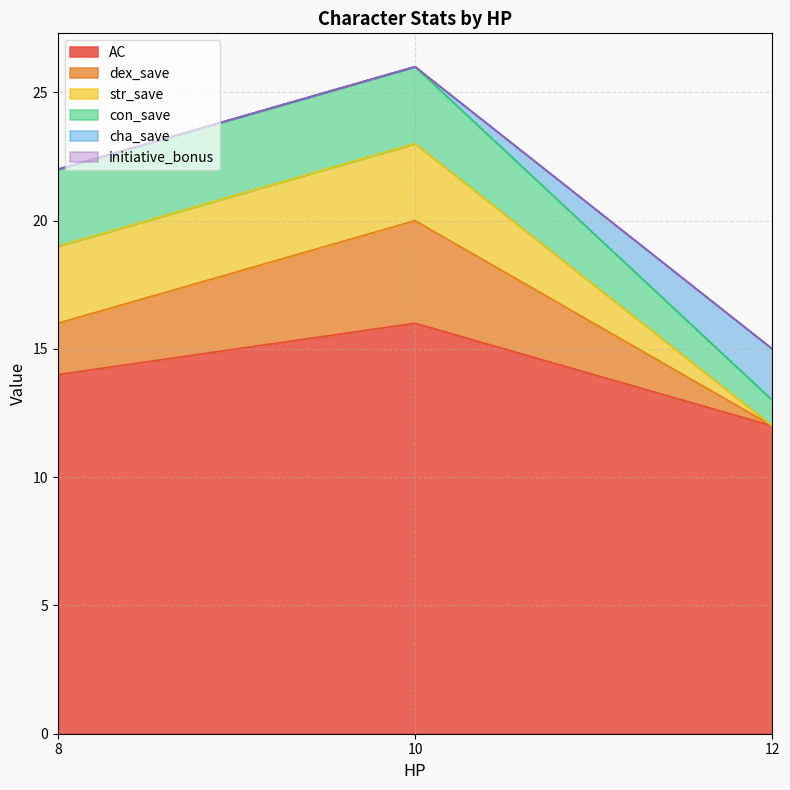

What is the maximum value shown in the chart?

16